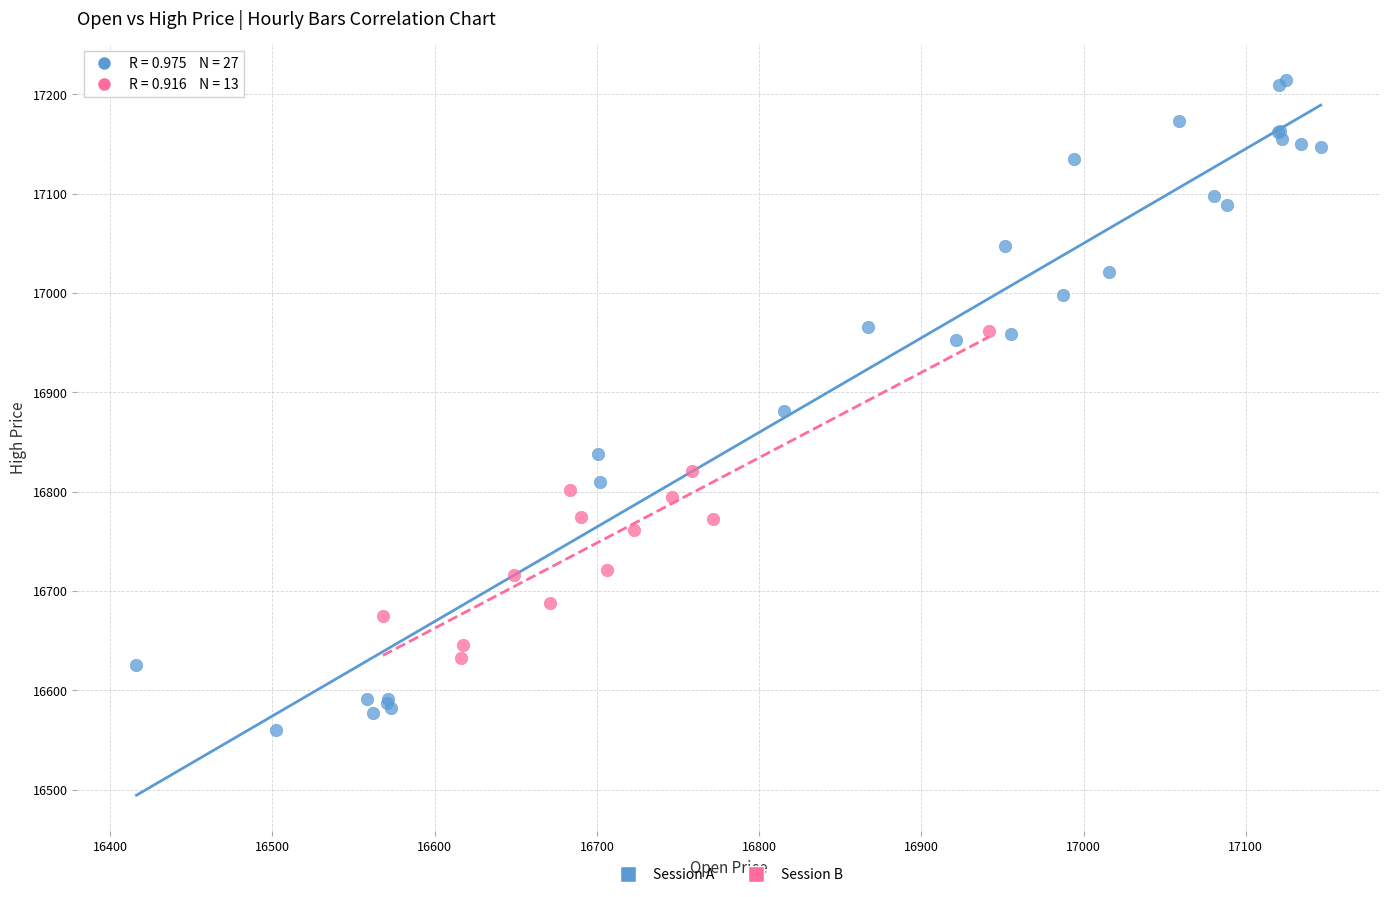

Which series has the largest Y range (max minus min)?

Session A